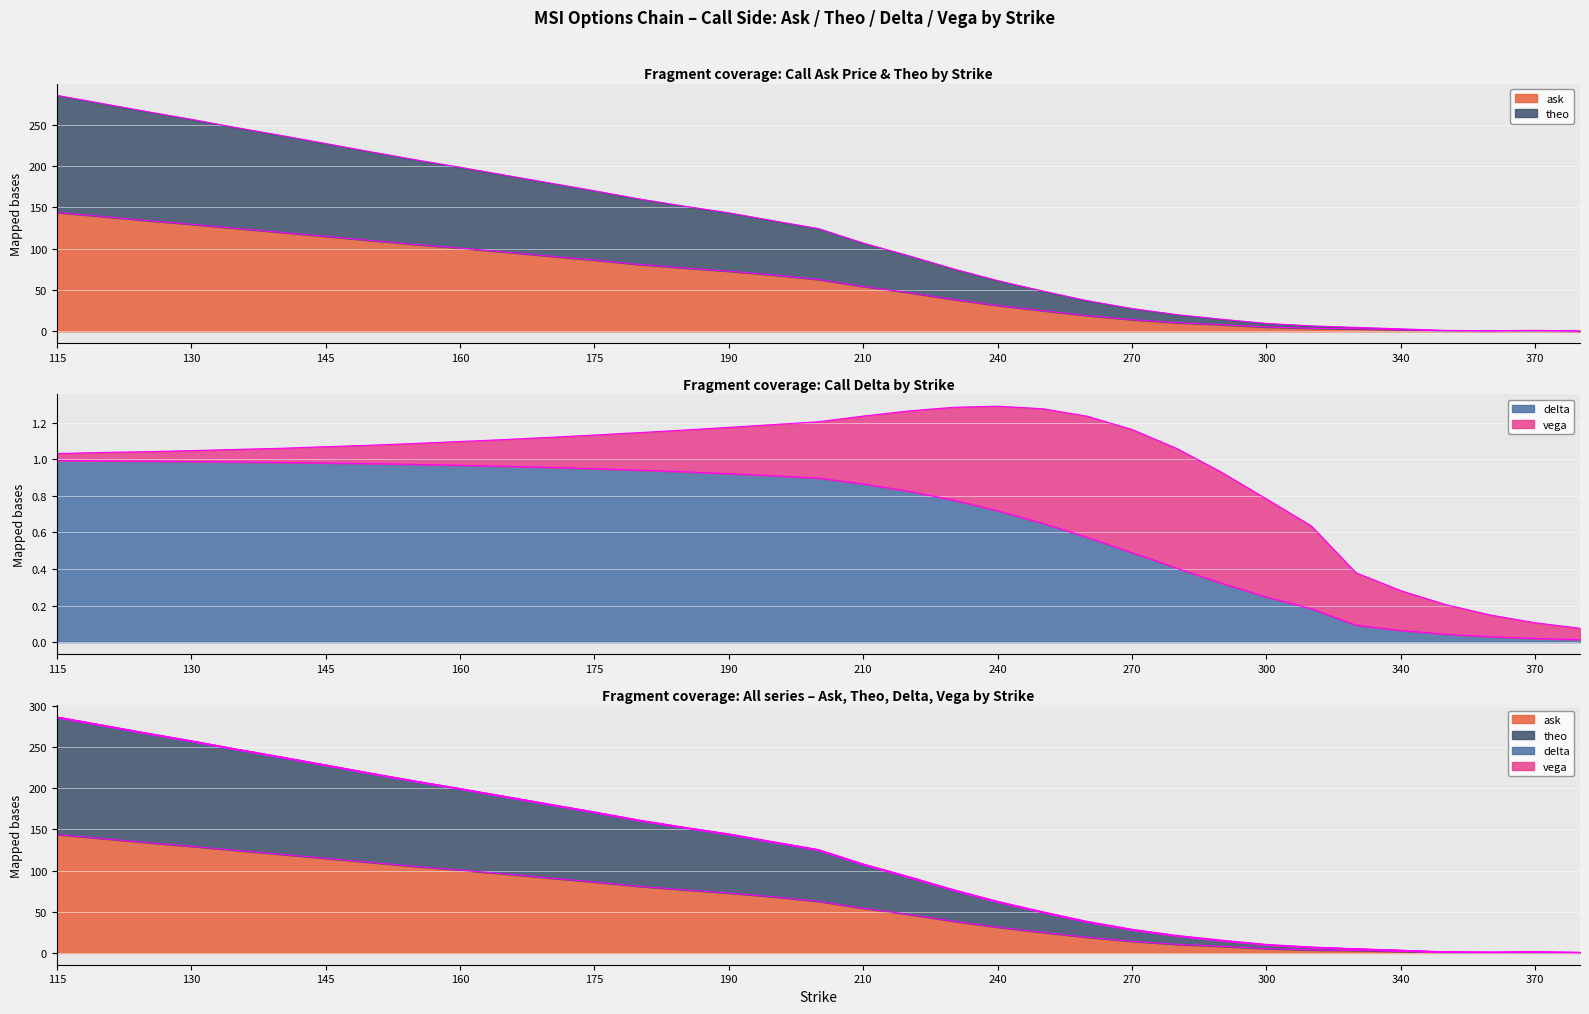

Between 370 and 340, which is larger?

340